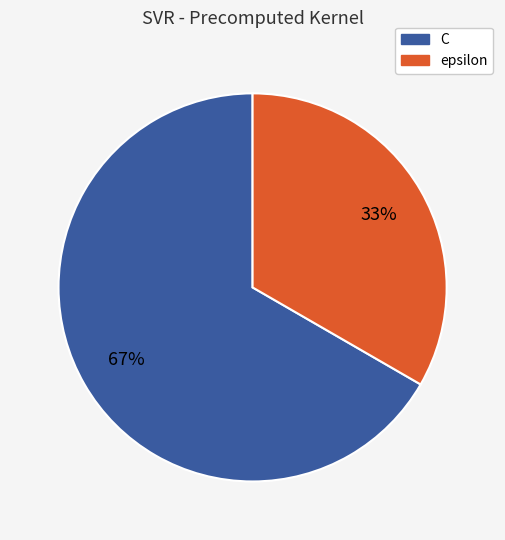

Does epsilon account for over 50% of the chart?

No